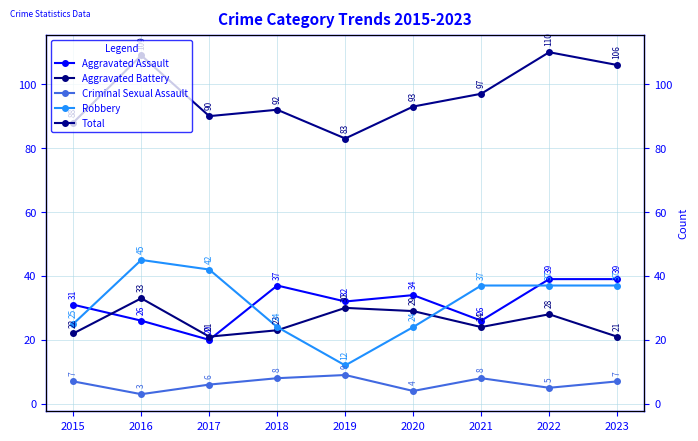

Rank the series by their maximum value, from highest to lowest.

Total, Robbery, Aggravated Assault, Aggravated Battery, Criminal Sexual Assault